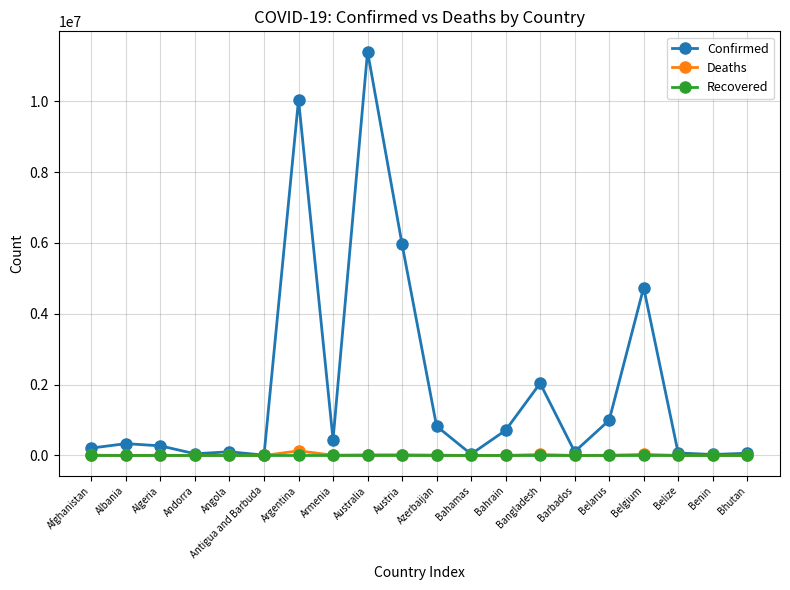

What is the spread (max minus min) of values at Antigua and Barbuda?

9106